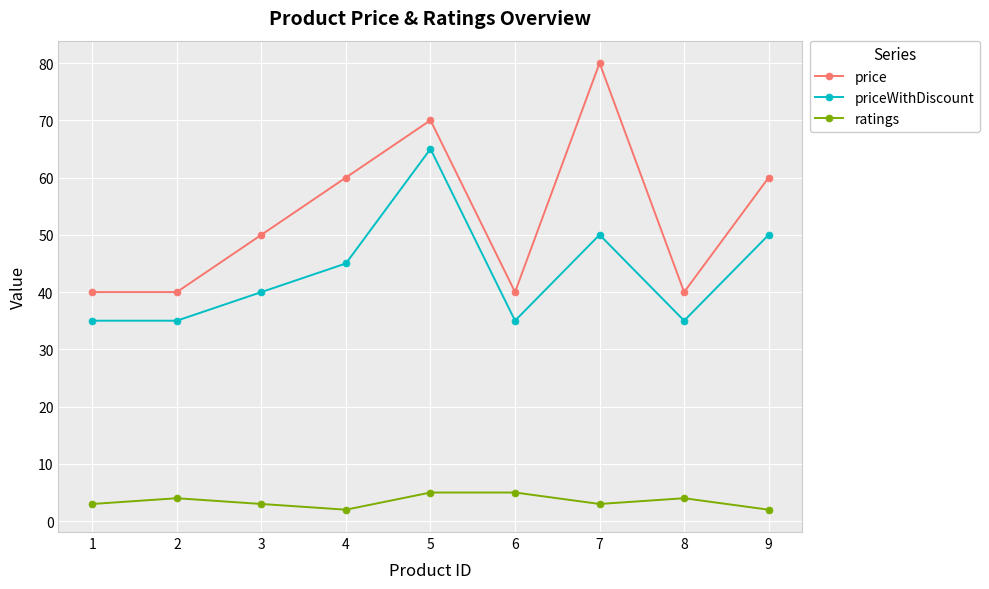

How many values in the priceWithDiscount series are below 40?

4